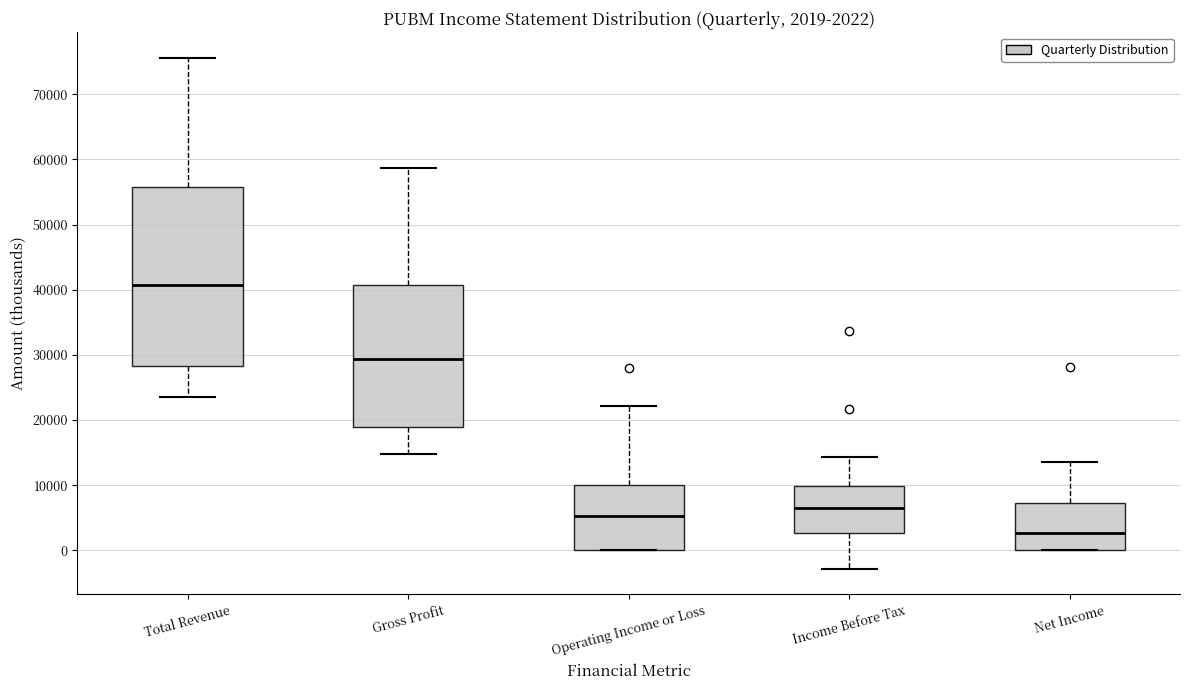

Comparing the boxes themselves (not the whiskers), which one is the tallest?

Total Revenue